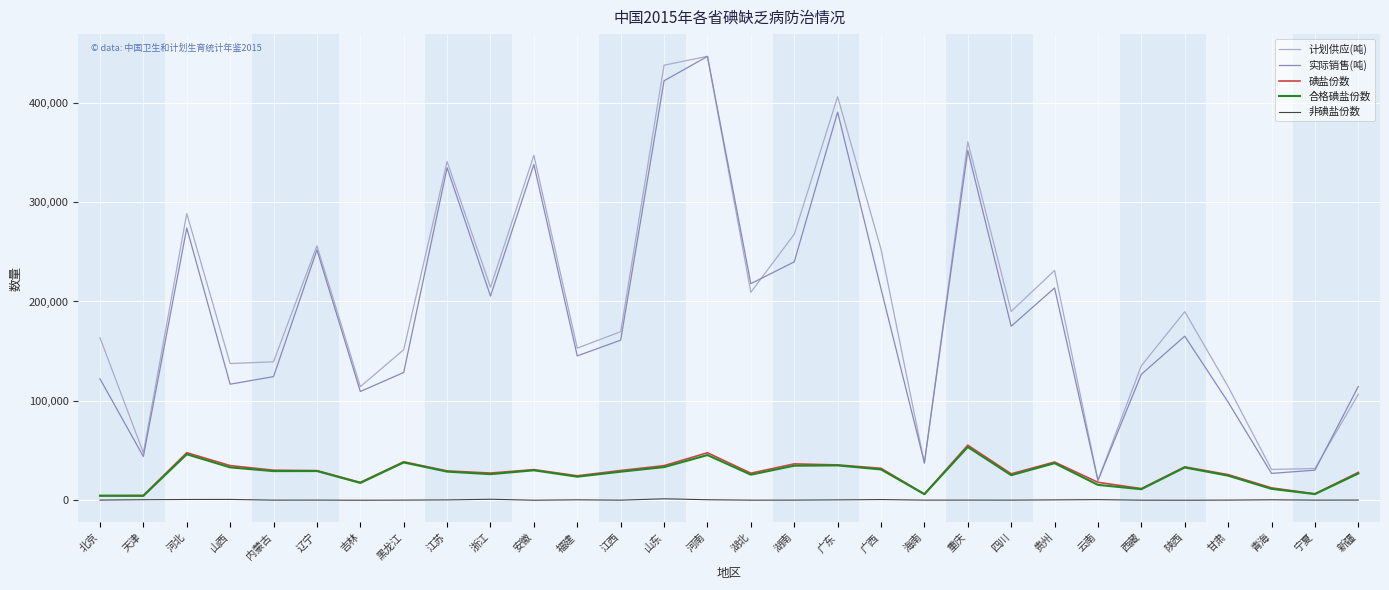

What is the difference between the maximum and second lowest values in the 计划供应(吨) series?

415671